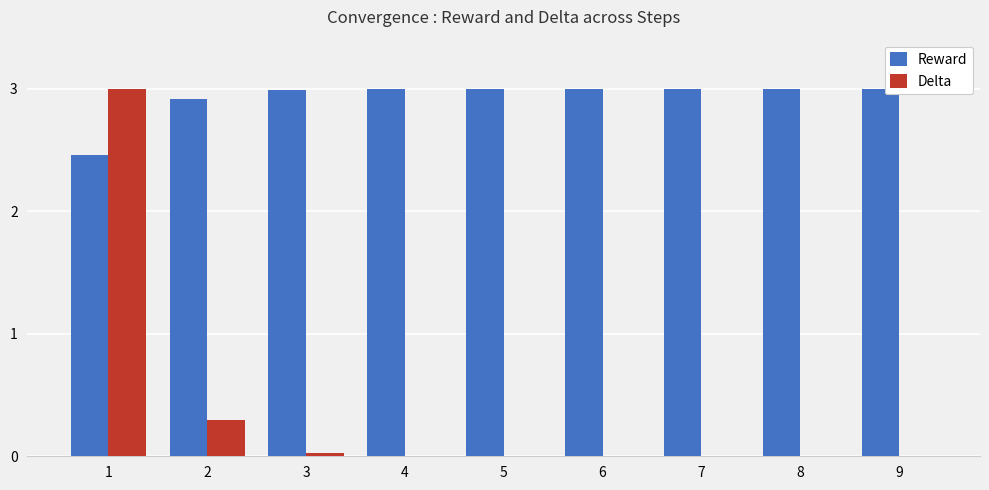

Between 1 and 4, which series saw the biggest shift?

Delta